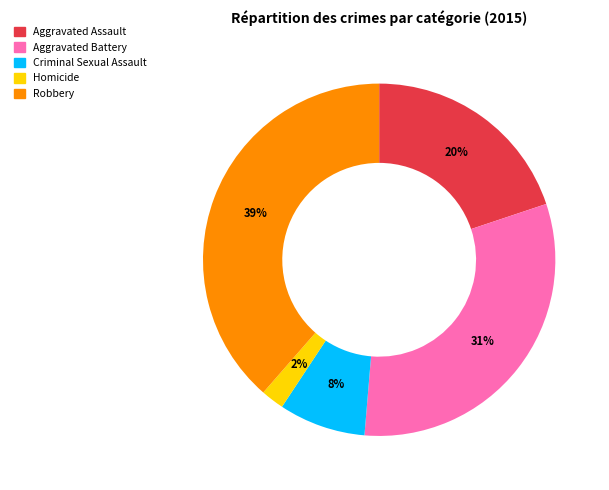

What is the largest slice in the pie chart?

Robbery